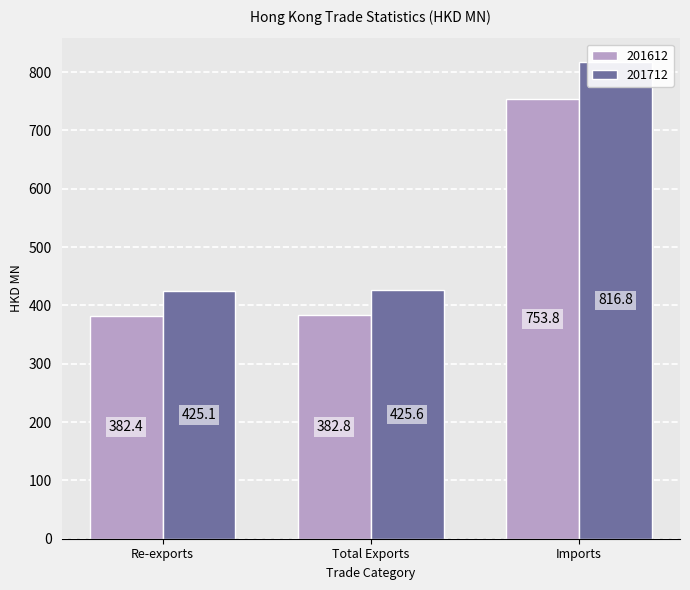

How many series are shown in this chart?

2